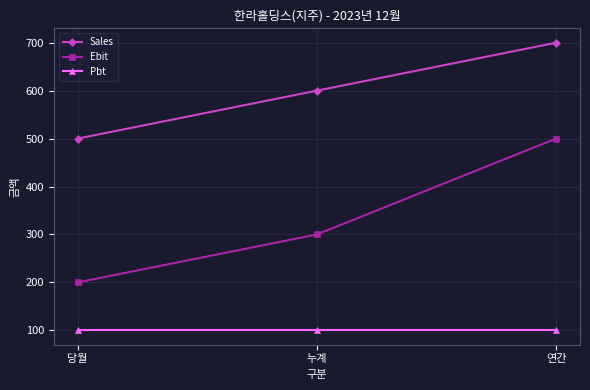

How many lines are shown in the chart?

3